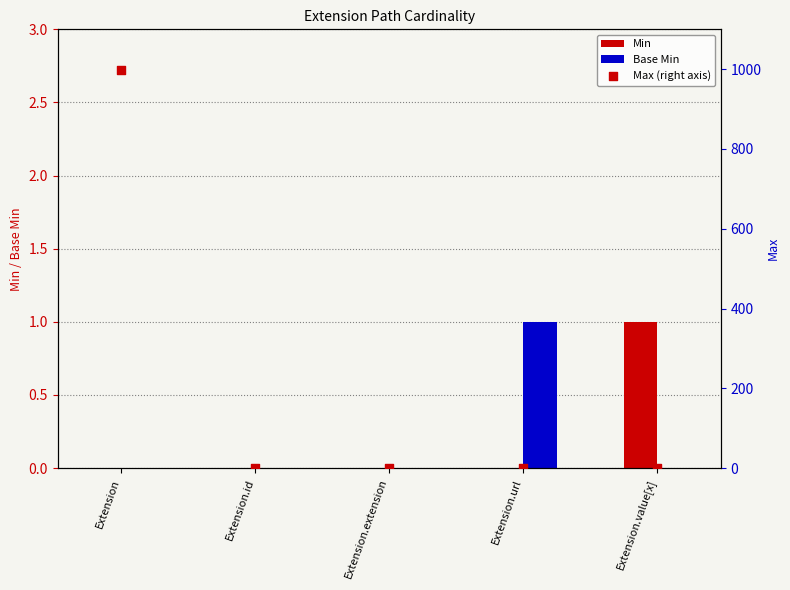

At which category is the sum across all series the highest?

Extension